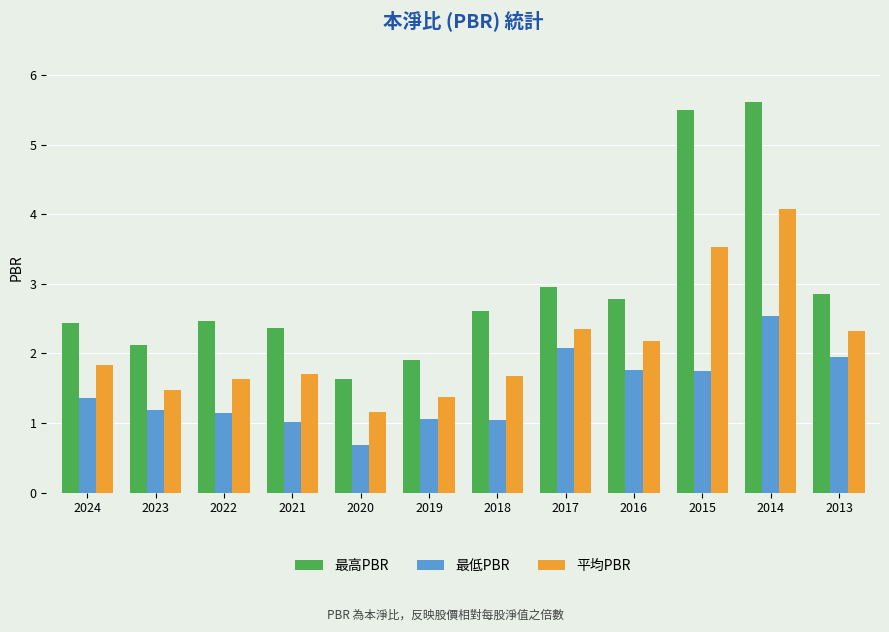

At which label is 最高PBR closest to 3?

2017